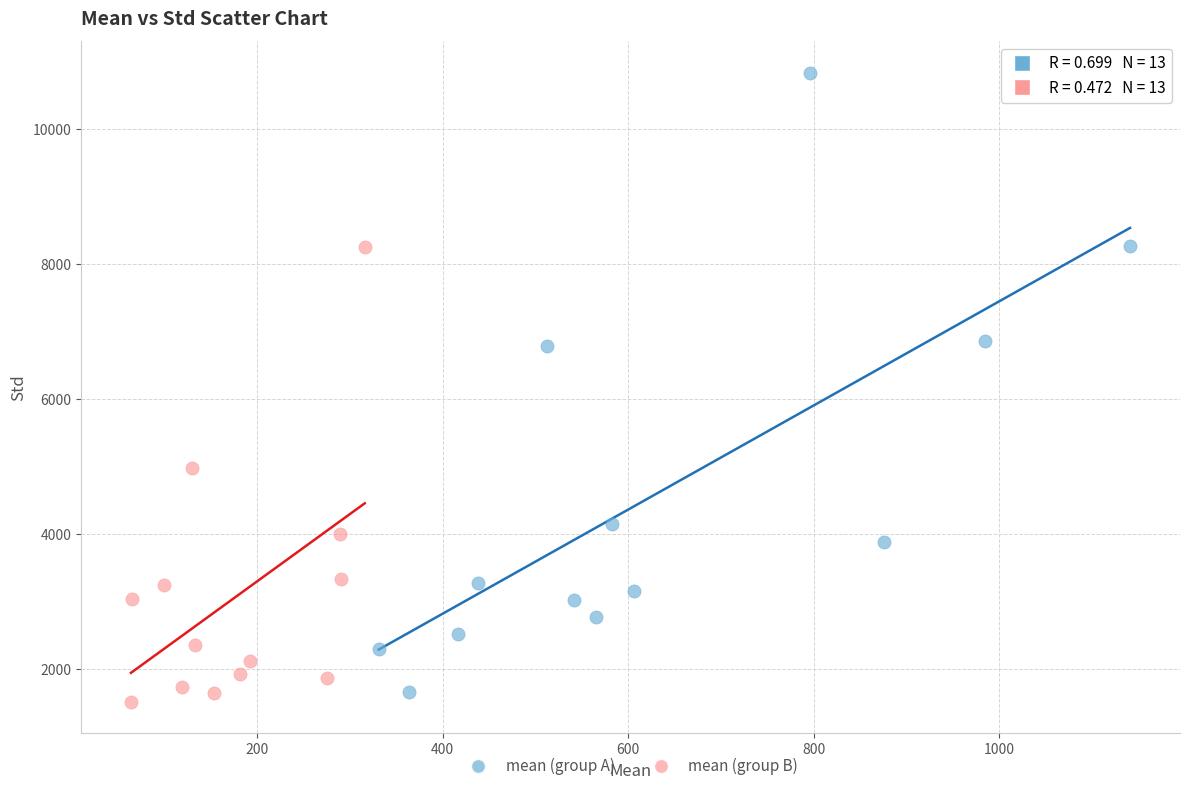

Which series has the widest spread of Y values?

mean (group A)